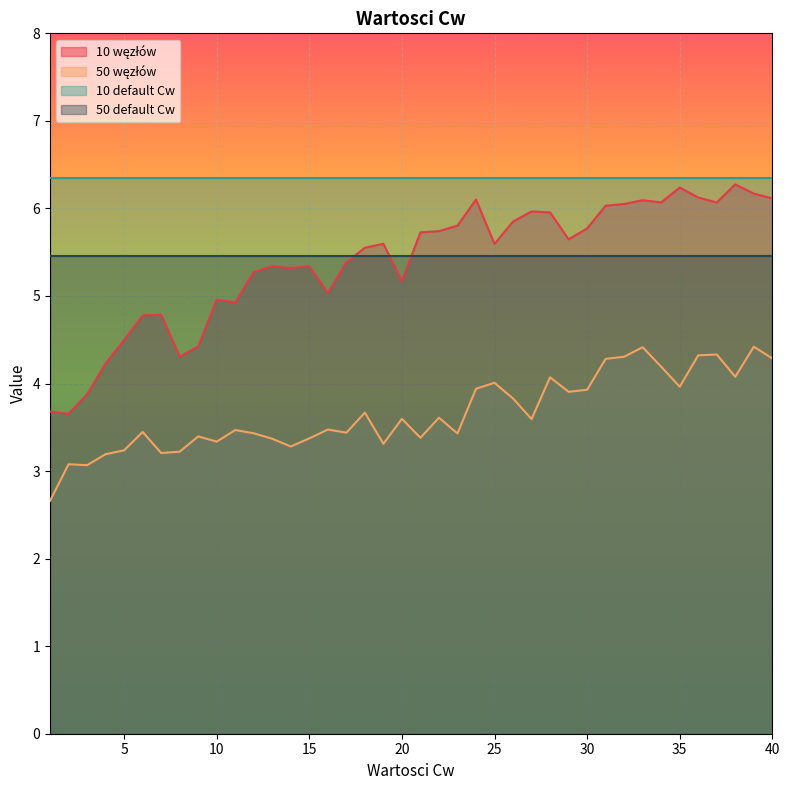

At which label is 10 węzłów closest to 4?

3